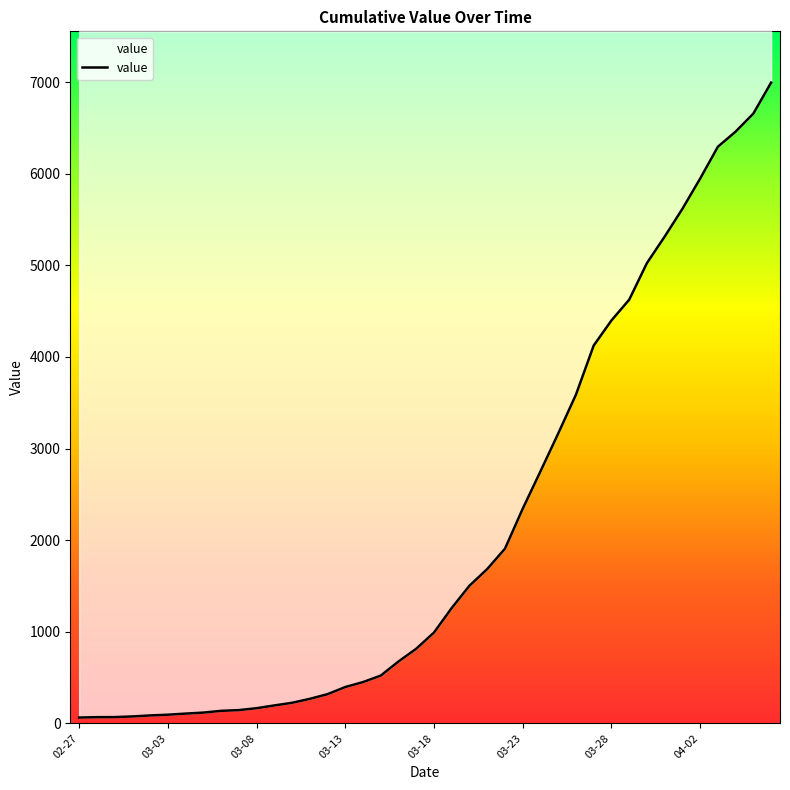

At which category does the chart reach its minimum across all series?

02-27